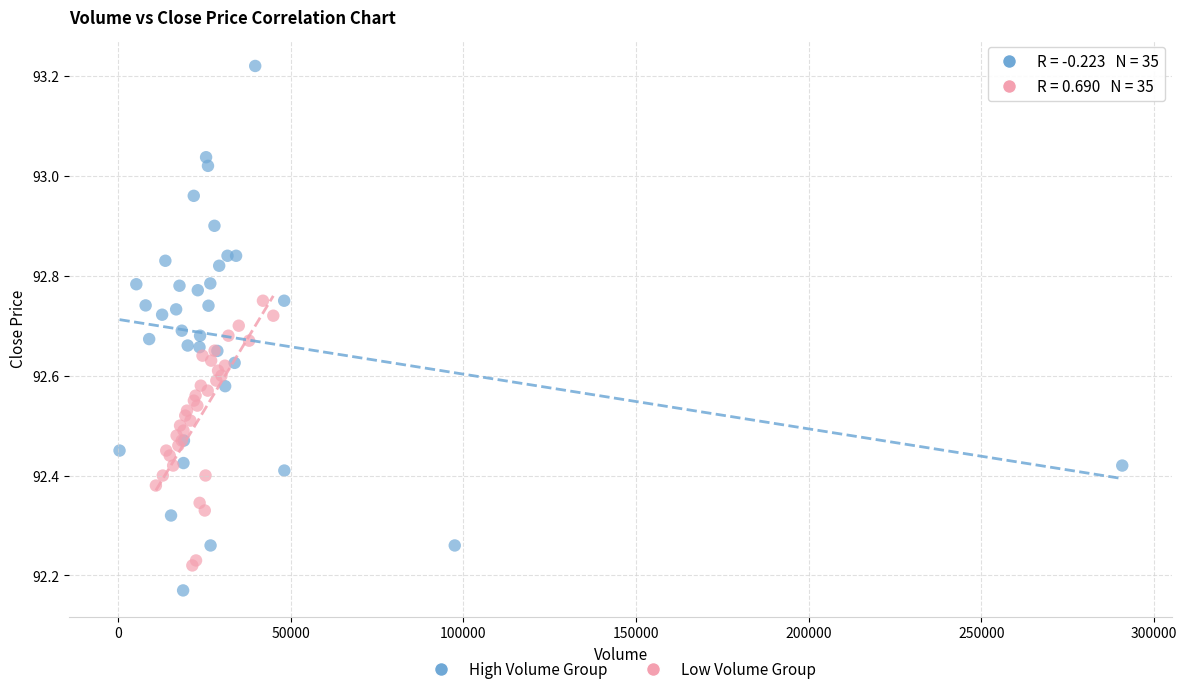

Which series reaches the minimum Y coordinate?

High Volume Group